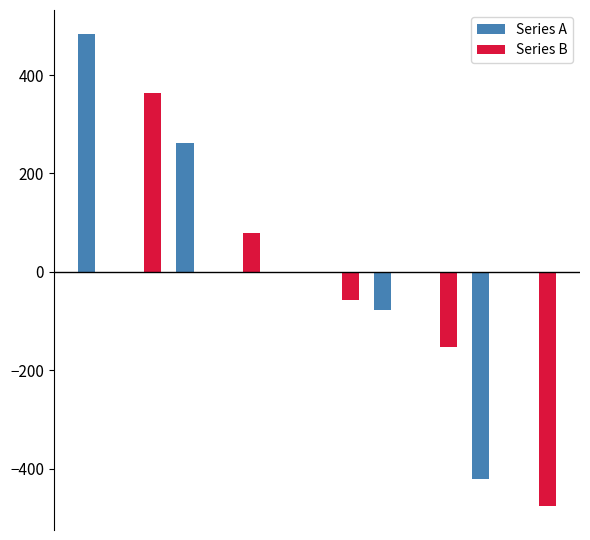

What is the greatest value displayed?

484.3